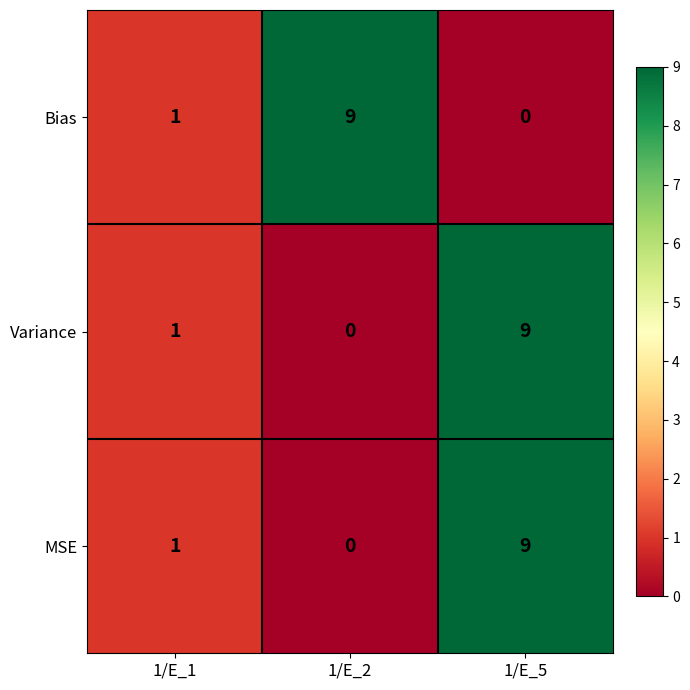

What is the sum of all Variance values?

10